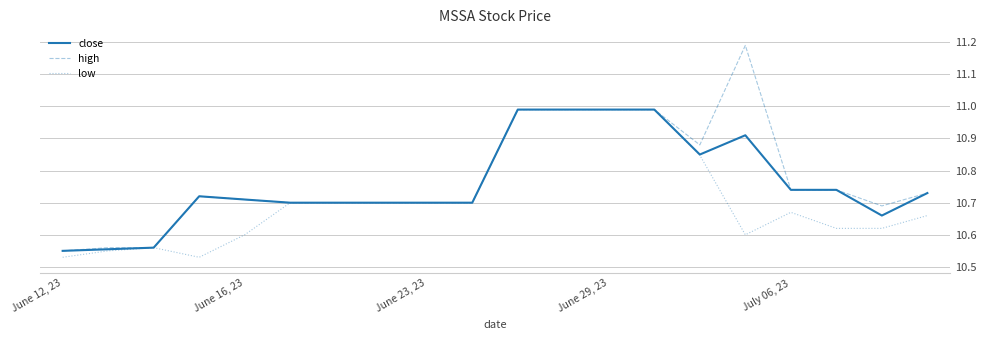

Which series has the widest spread of values?

high